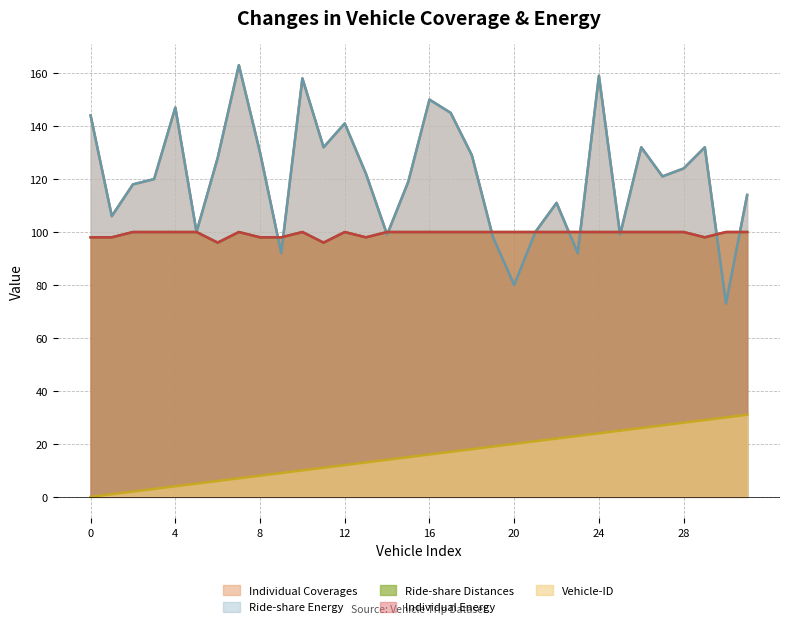

At which label is Ride-share Energy closest to 118?

2